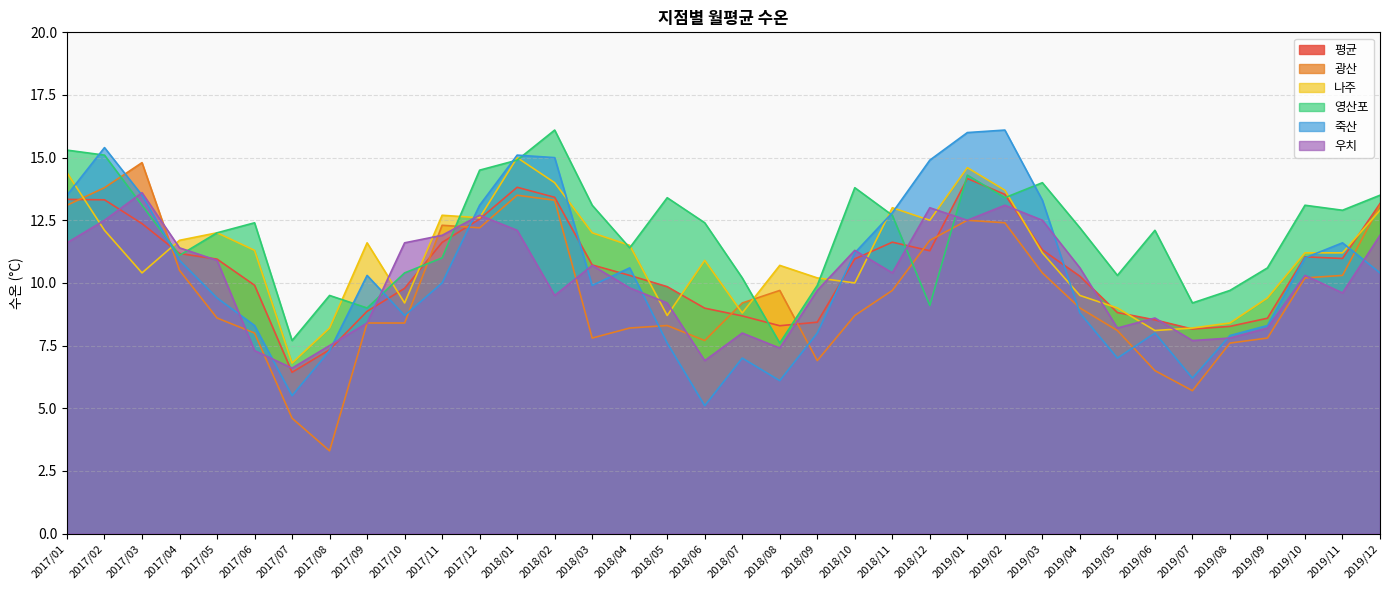

At 2017/09, list the series in order from largest to smallest.

나주, 죽산, 영산포, 평균, 광산, 우치